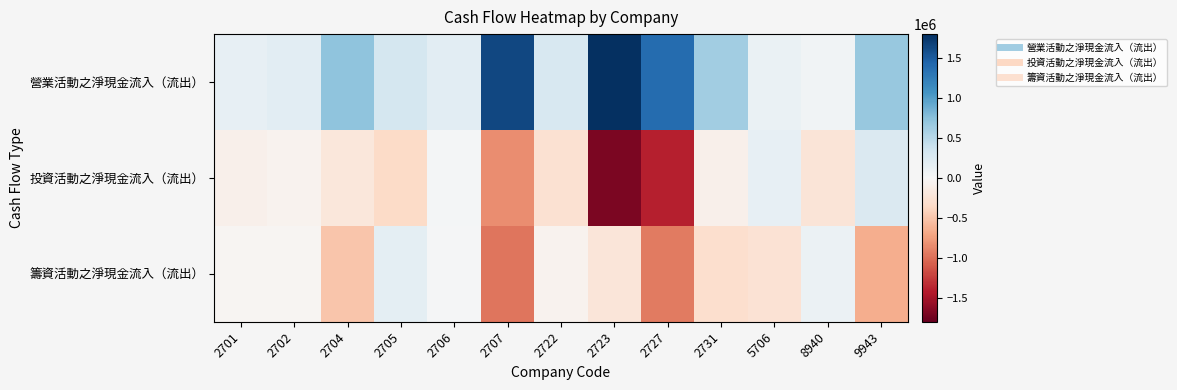

At which category is the sum across all series the highest?

9943